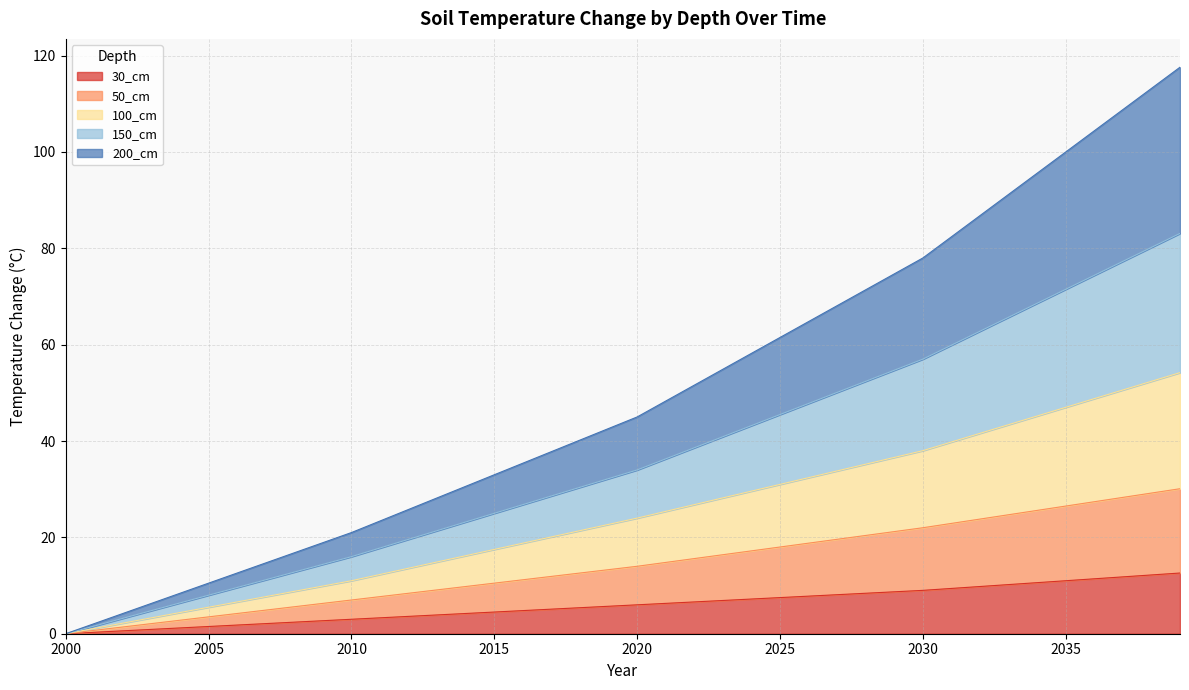

How many lines are shown in the chart?

5